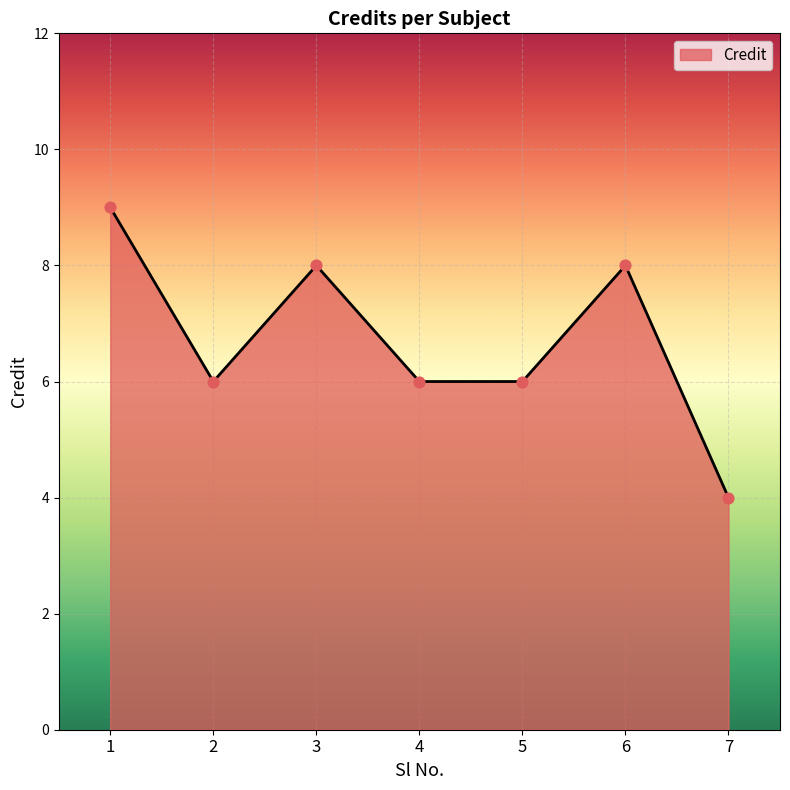

Which has a higher value, 1 or 2?

1